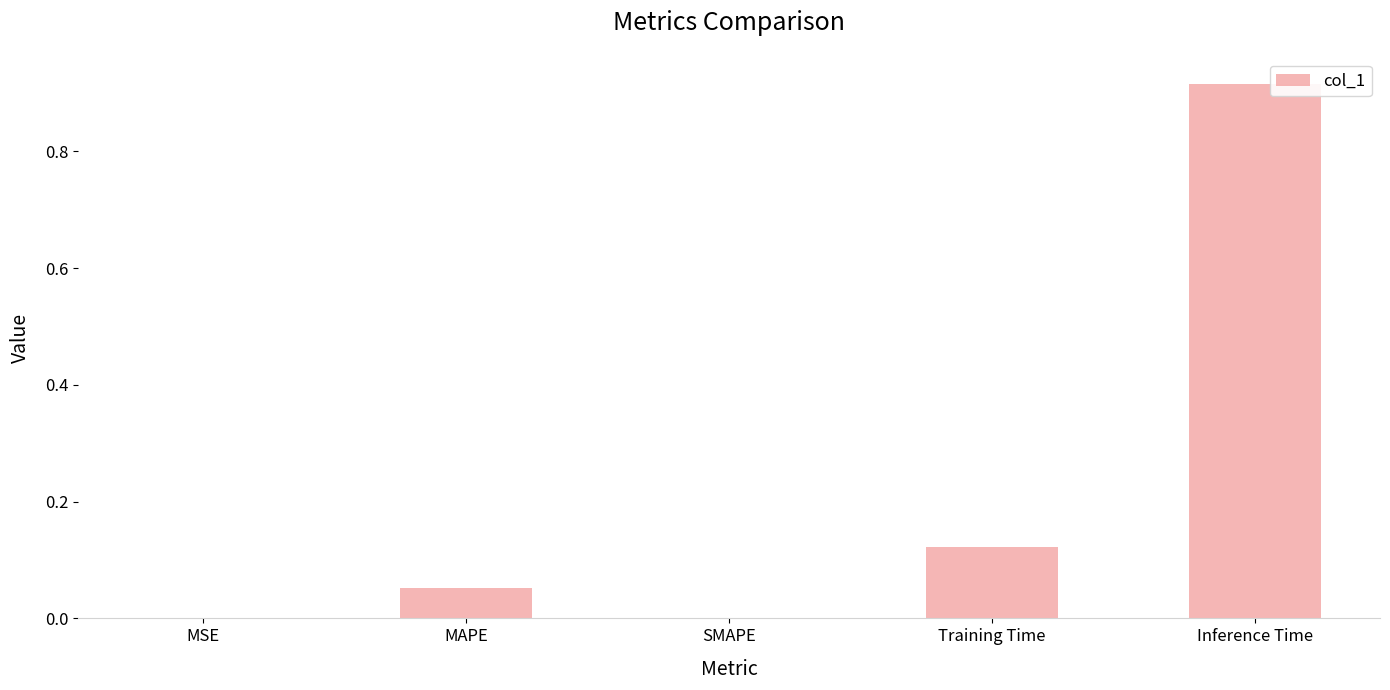

What is the average value?

0.2